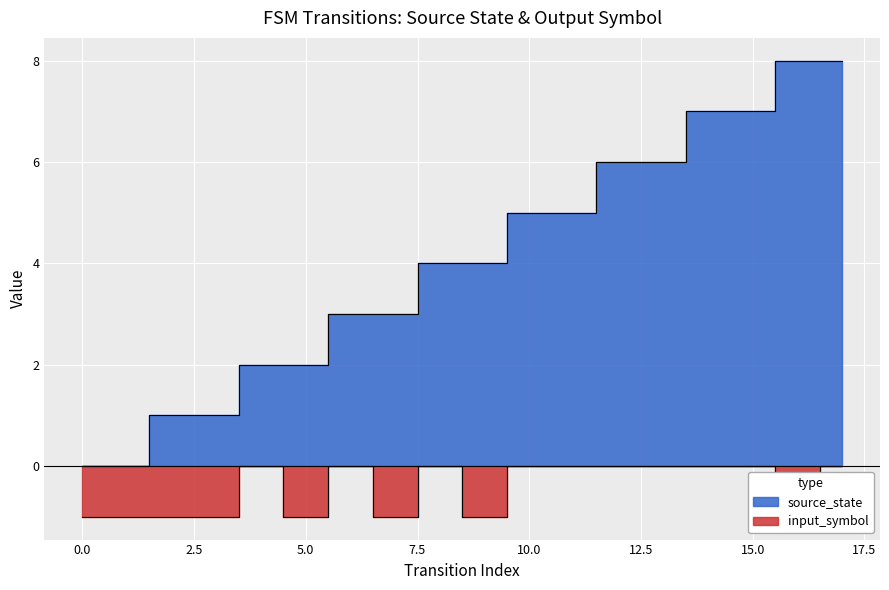

At which category is the sum across all series the highest?

17